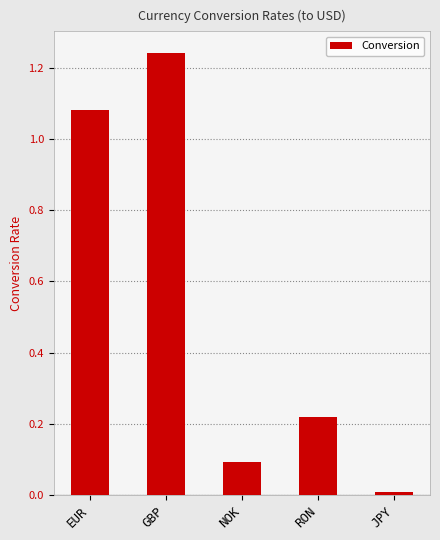

Is it true that the value at GBP is 2.1?

False